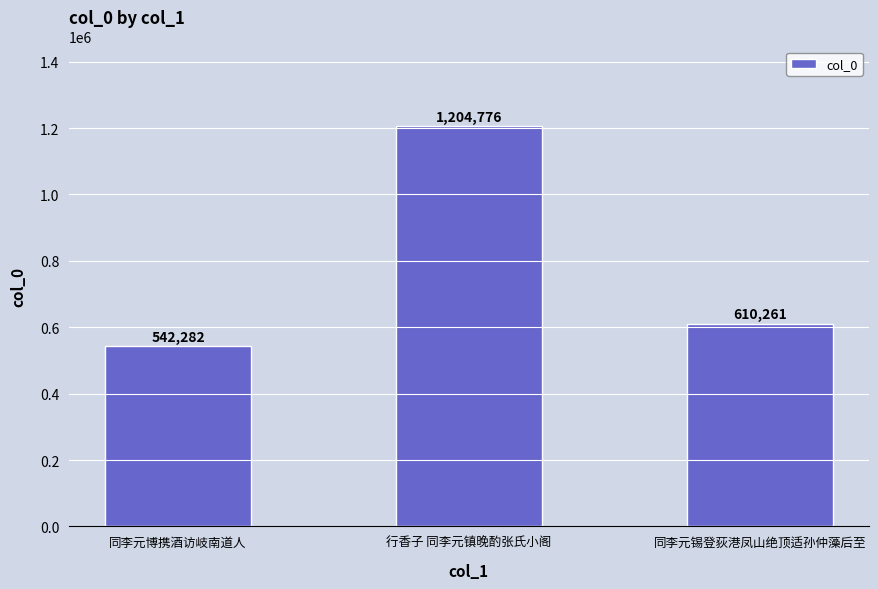

List the labels in order of value, smallest first.

同李元博携酒访岐南道人, 同李元锡登荻港凤山绝顶适孙仲藻后至, 行香子 同李元镇晚酌张氏小阁